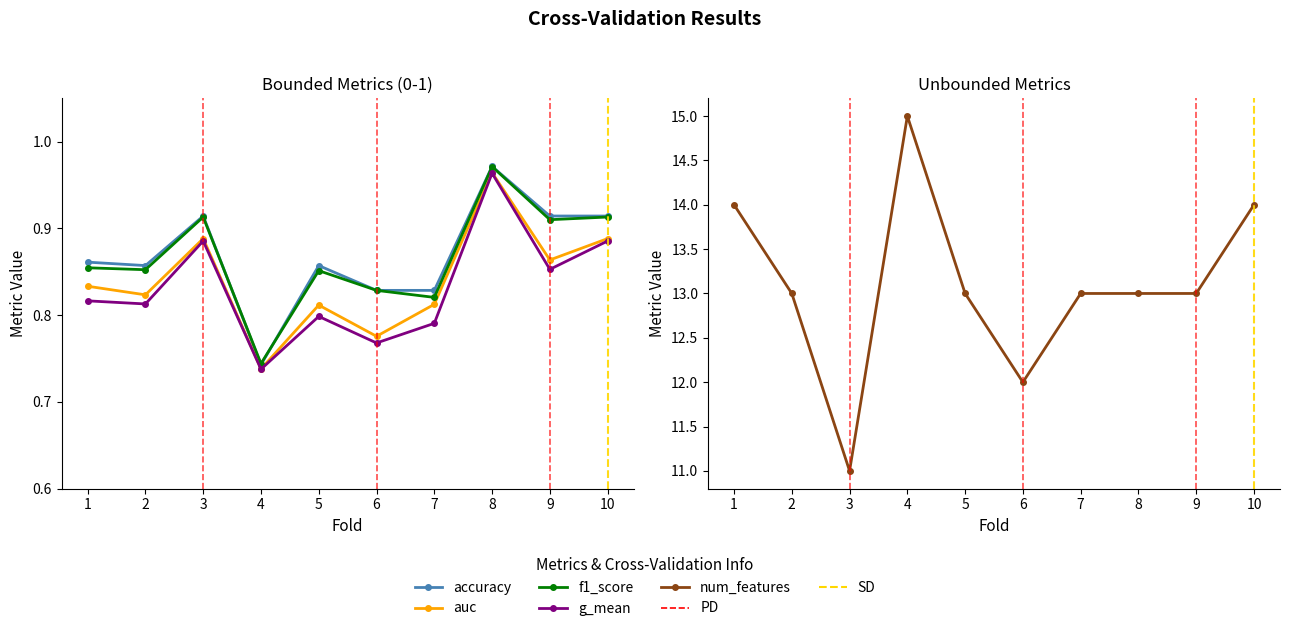

The auc series shows 1.3 at 9. True or false?

False